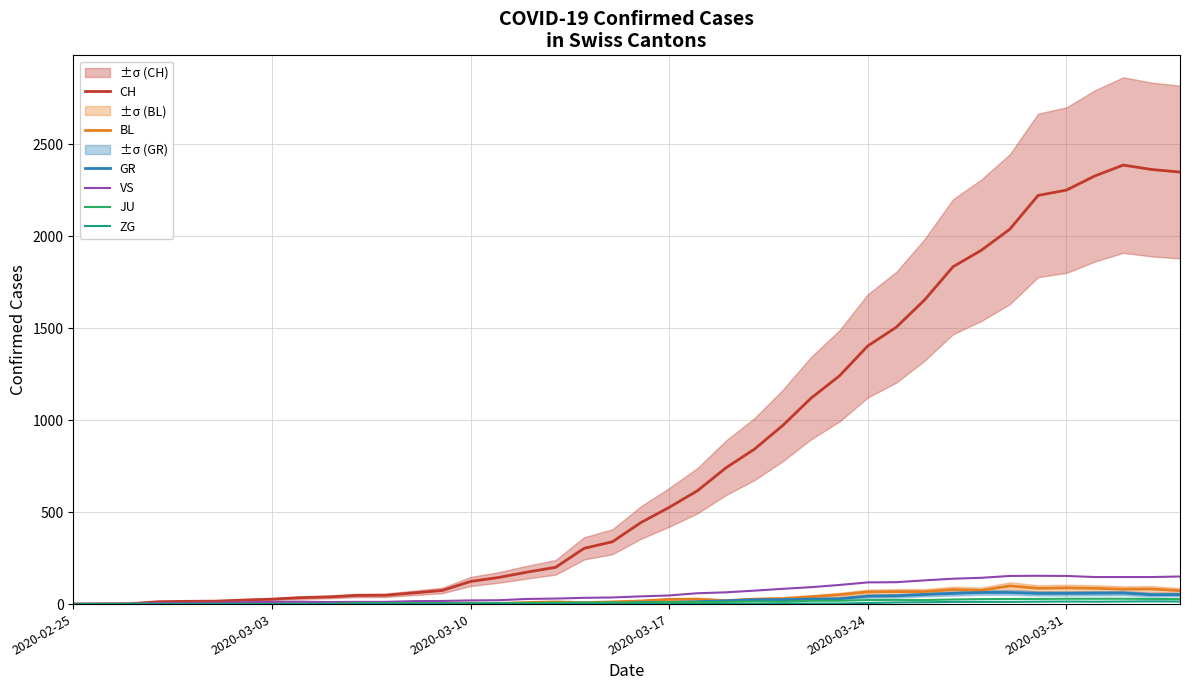

Which series has the largest total across all categories?

CH